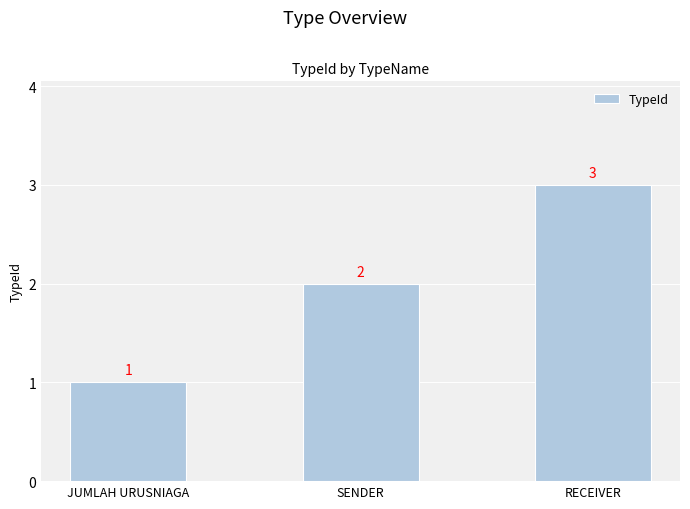

Is it true that the value at RECEIVER is 2?

False